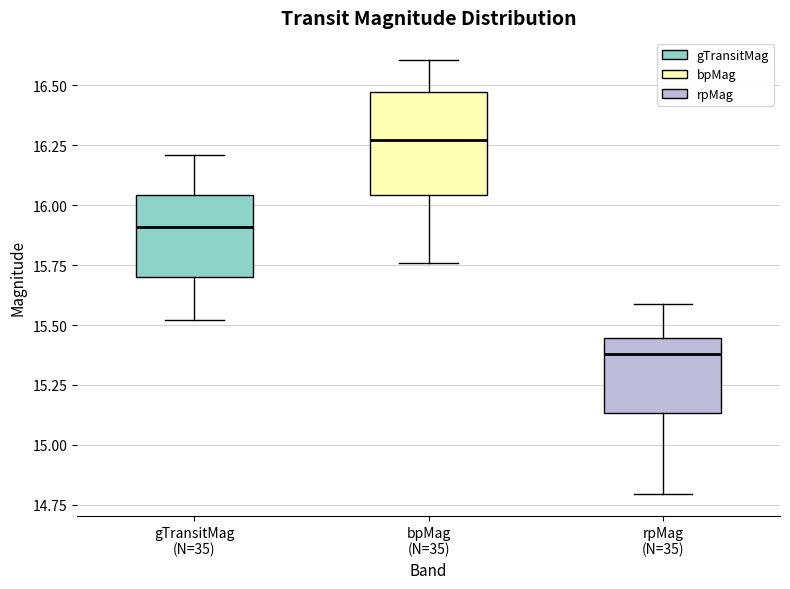

Where does the median line of the box for rpMag (N=35) sit on the y-axis? The values are not printed on the chart, so give them approximately, as read against the axis.

15.40